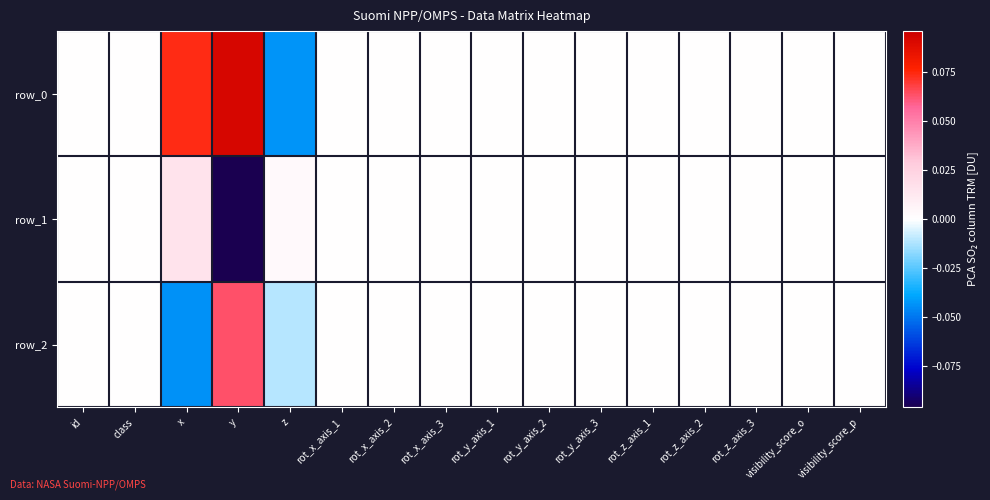

Rank the series by their maximum value, from highest to lowest.

row_0, row_2, row_1